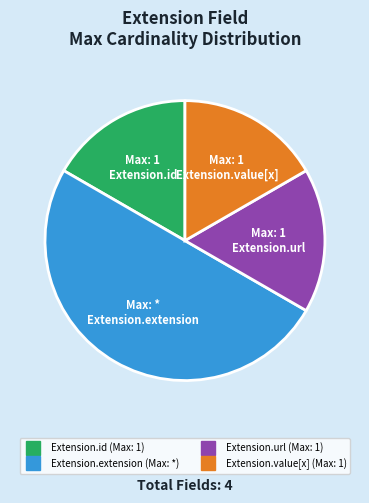

How many slices are in this pie chart?

4